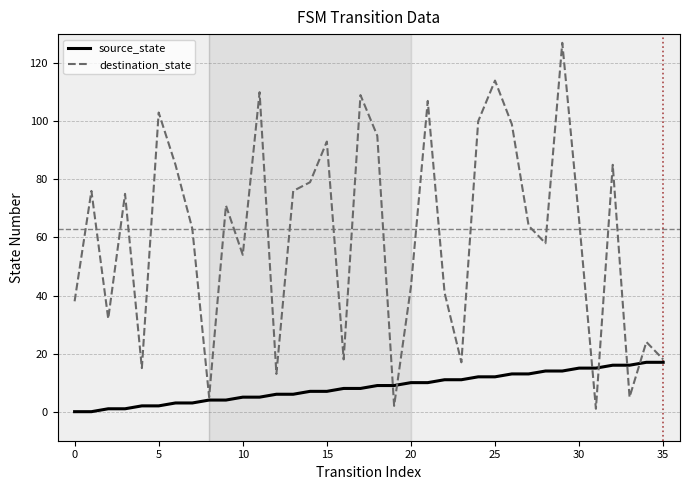

What is the highest value of the destination_state series?

127